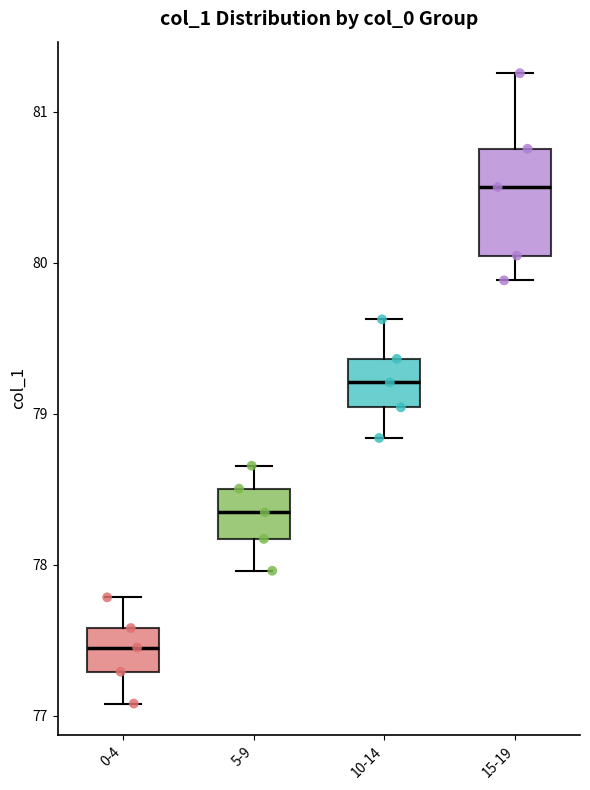

Which box has the highest median line?

15-19